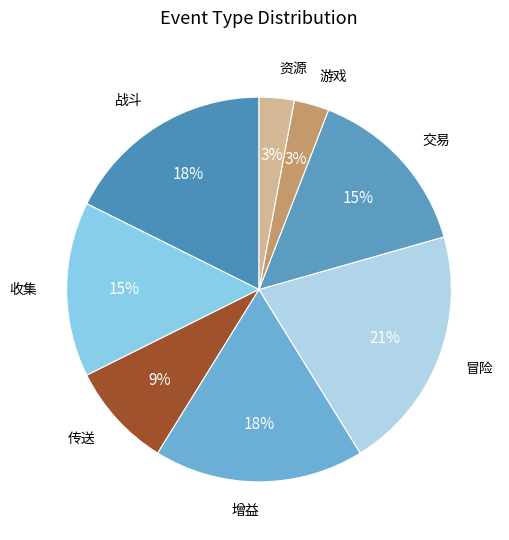

How many slices are in this pie chart?

8